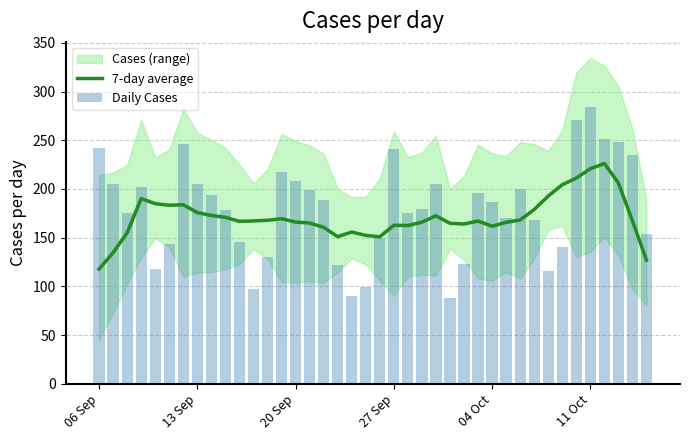

What is the average value of the 7-day average series?

170.8